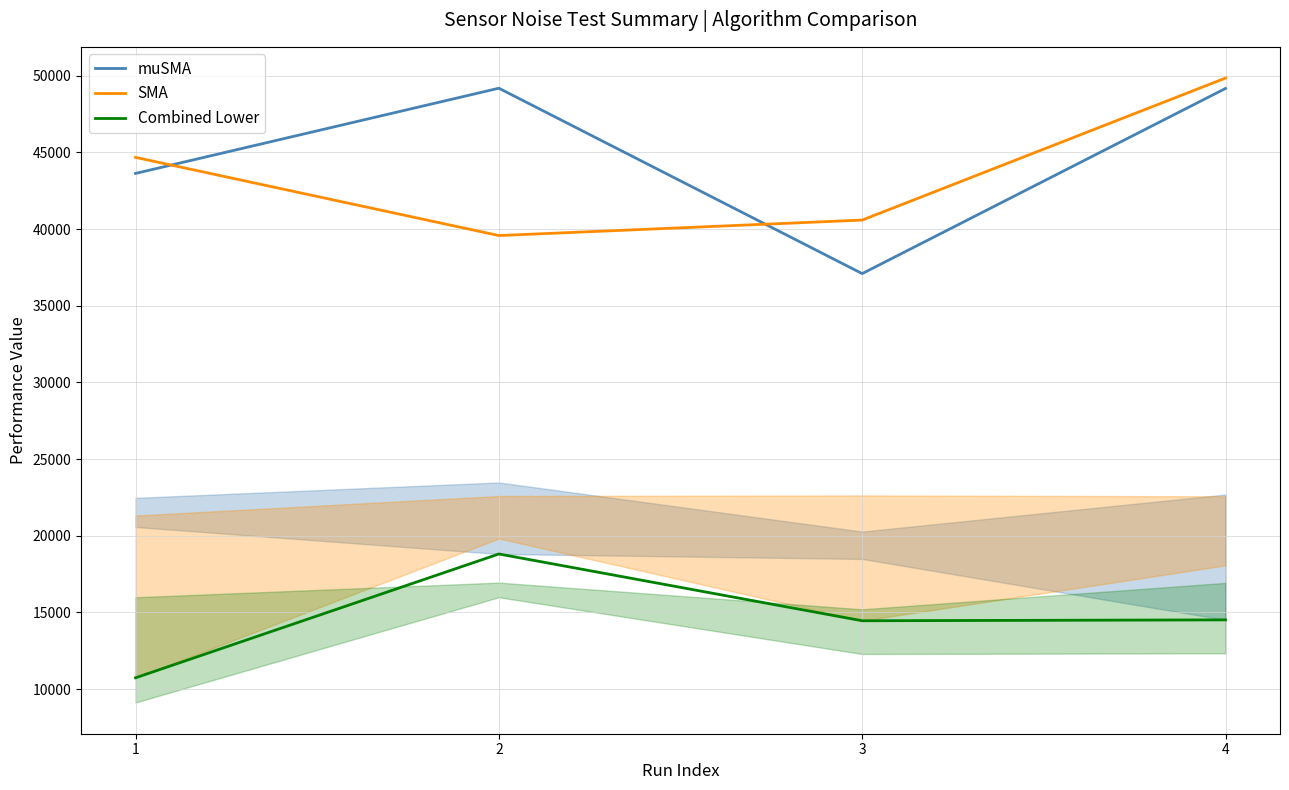

Is this an area chart (filled region under the line)?

No